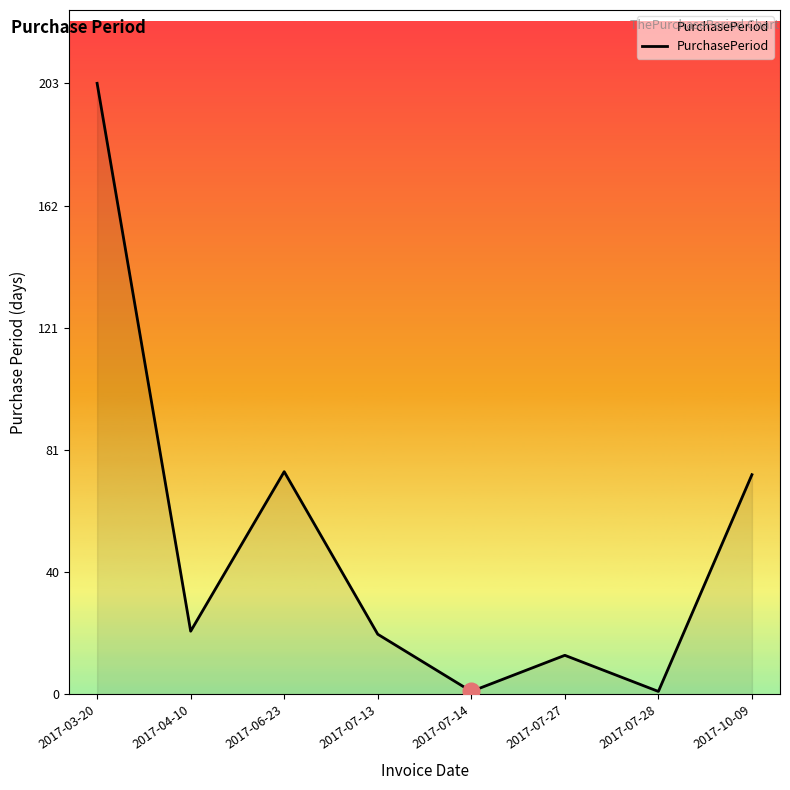

At which category does the data reach its first local peak?

2017-06-23